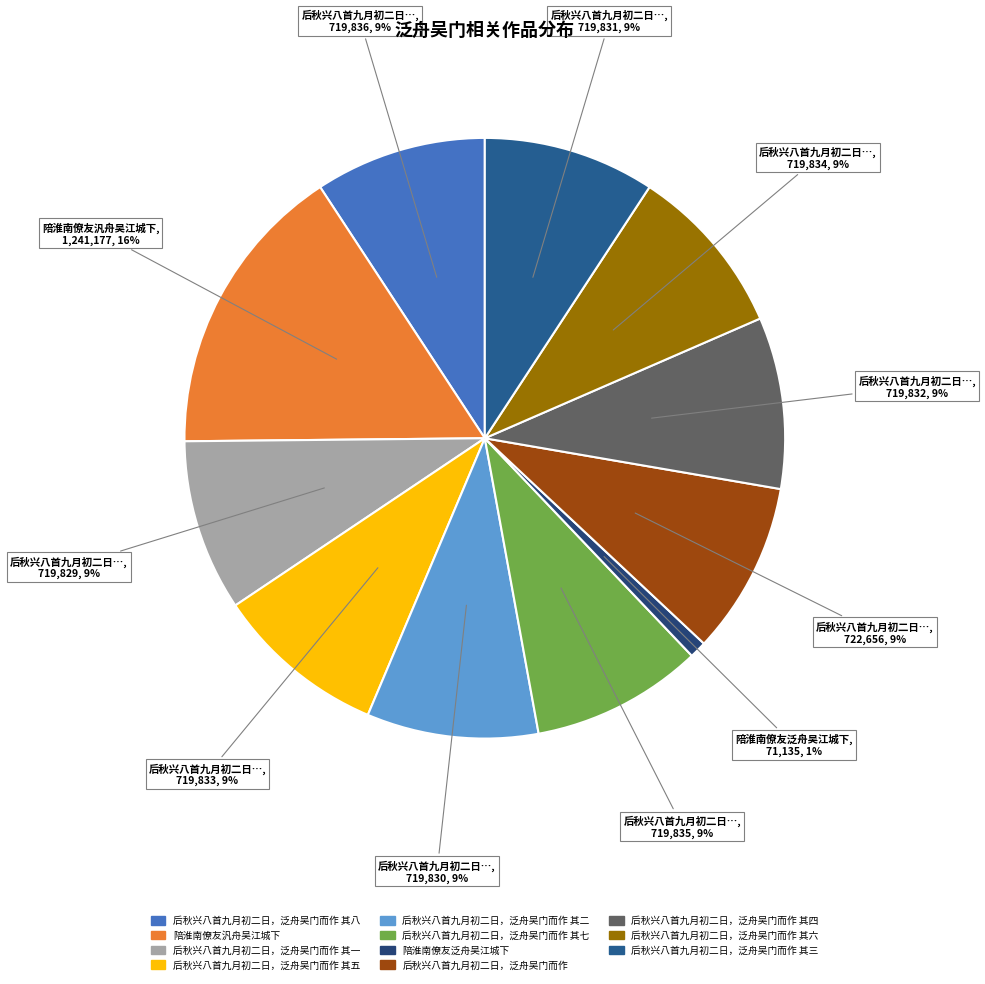

How many slices are in this pie chart?

11